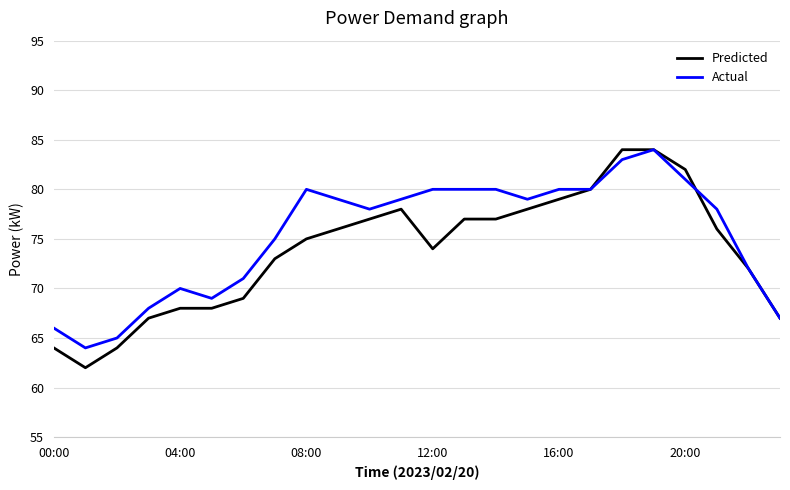

What is the maximum value for Predicted?

84